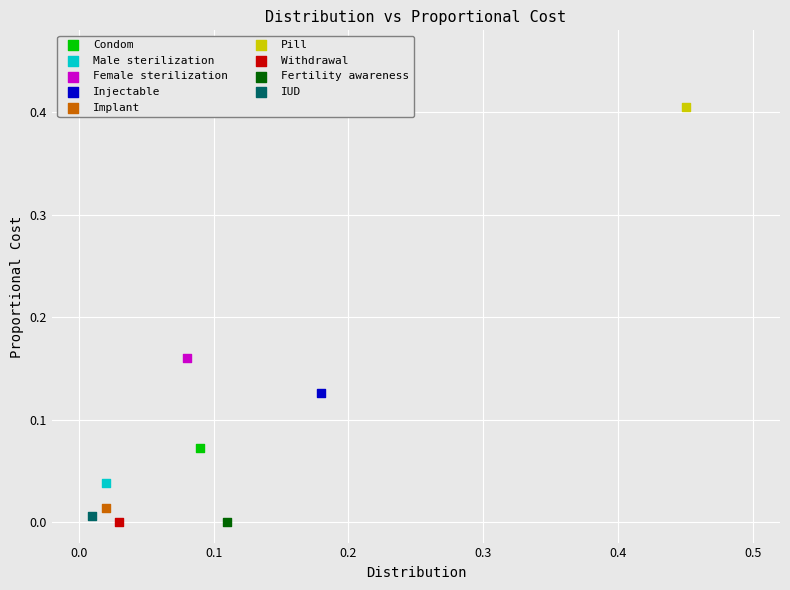

What are all the series names shown in the legend?

Condom, Male sterilization, Female sterilization, Injectable, Implant, Pill, Withdrawal, Fertility awareness, IUD